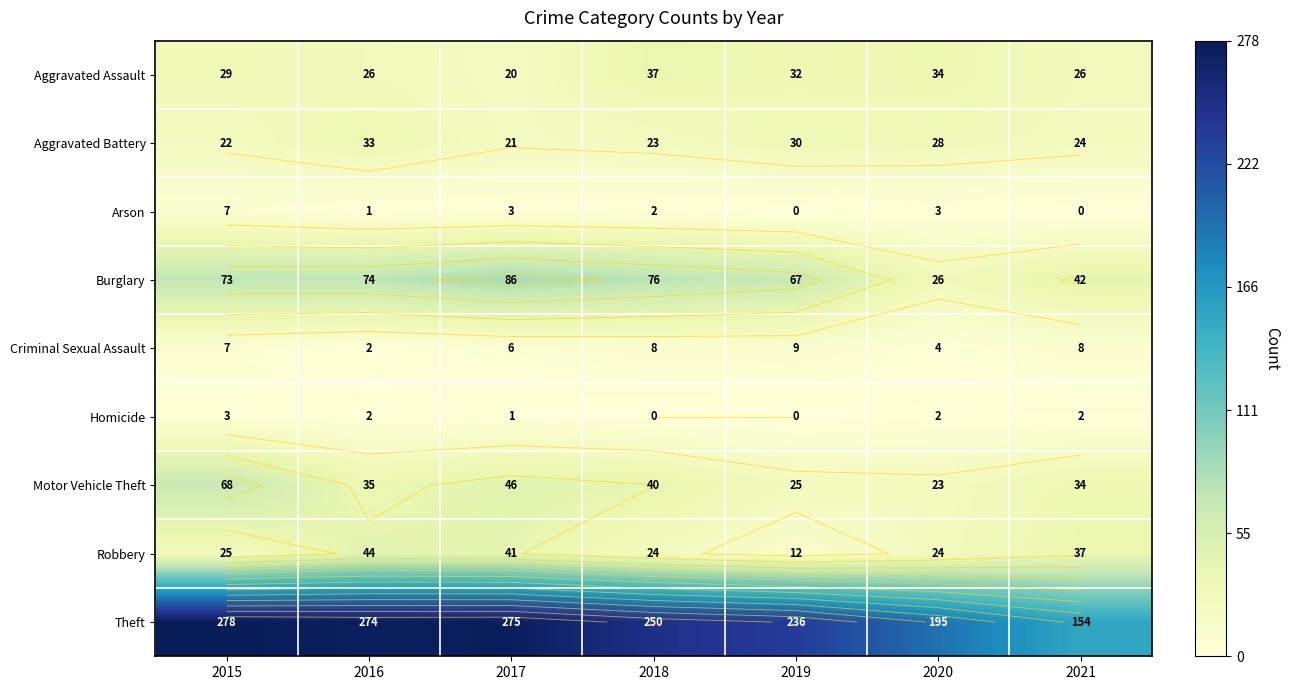

Rank the series at 2016 from highest to lowest value.

Theft, Burglary, Robbery, Motor Vehicle Theft, Aggravated Battery, Aggravated Assault, Criminal Sexual Assault, Homicide, Arson